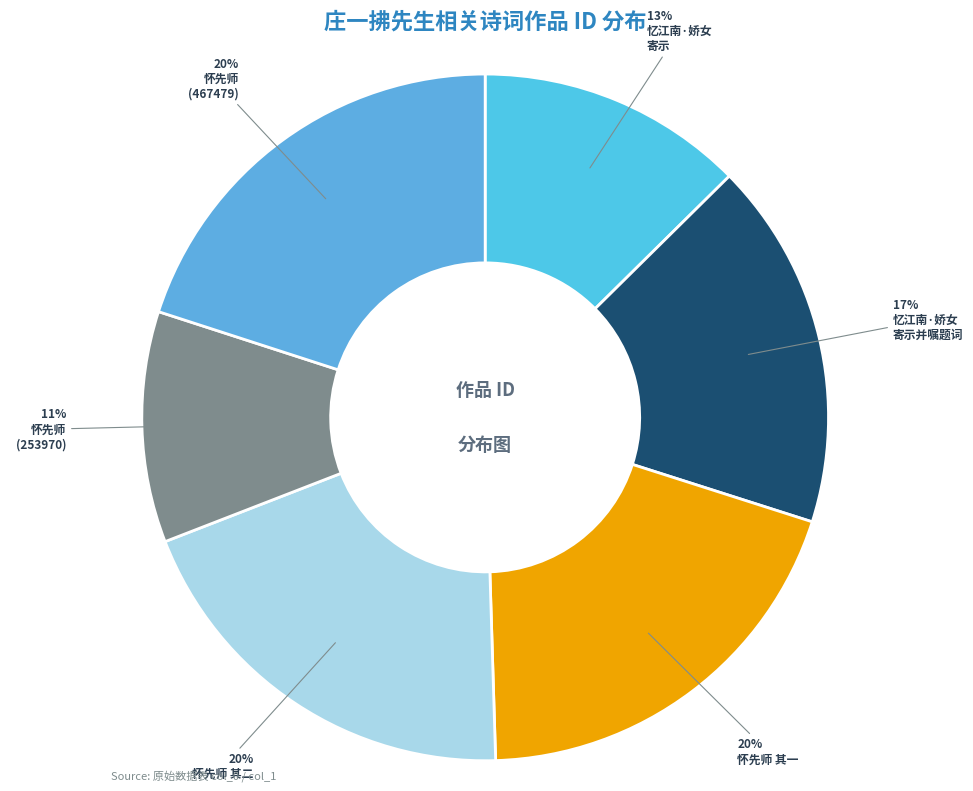

How many segments does this pie chart have?

6